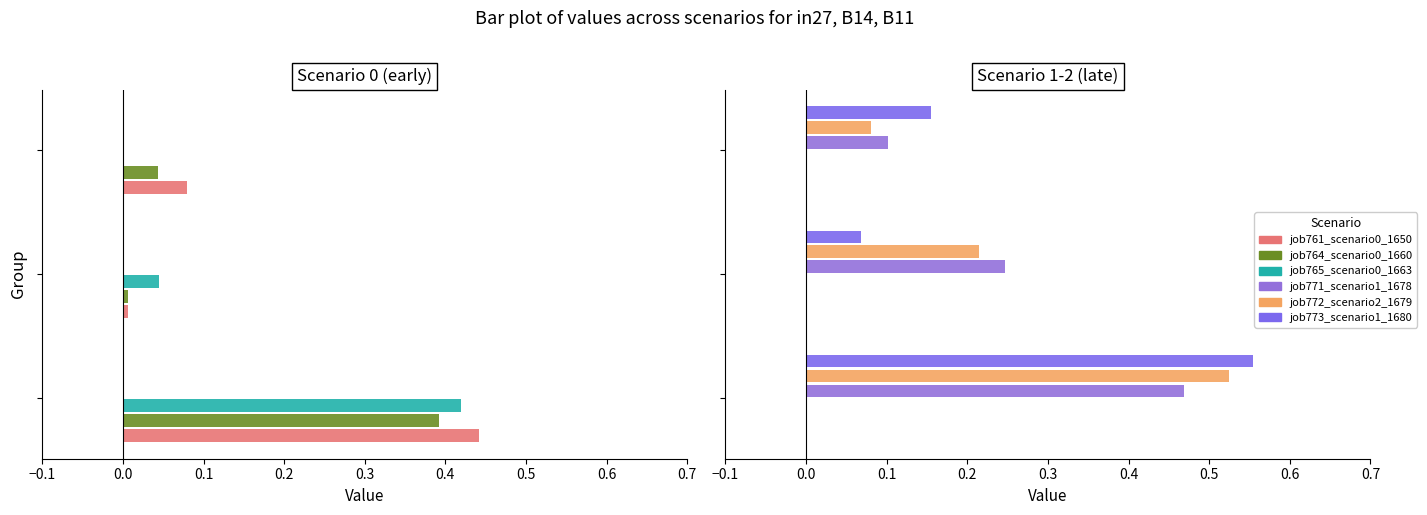

True or false: job764_scenario0_1660 has a value of 0.4 at −0.1.

True